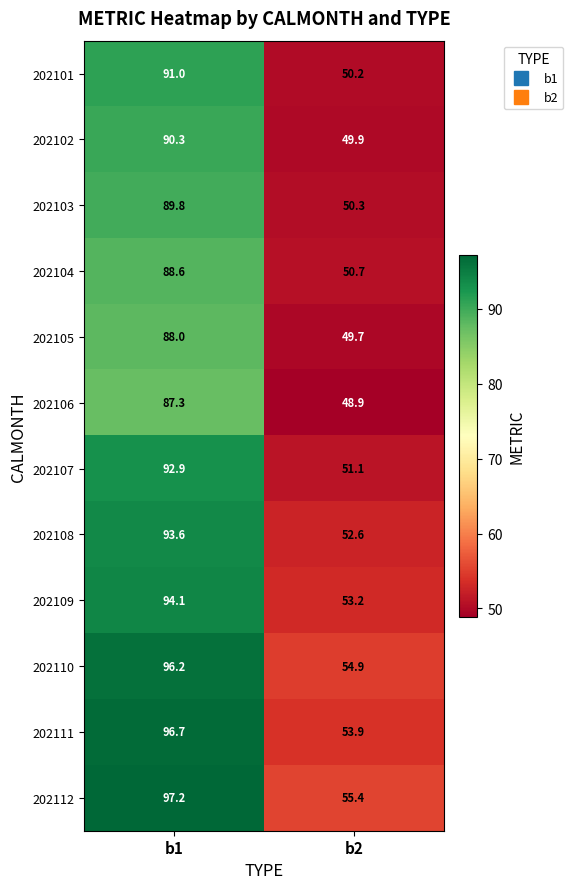

The value of 202102 at b1 is 36.2. True or false?

False